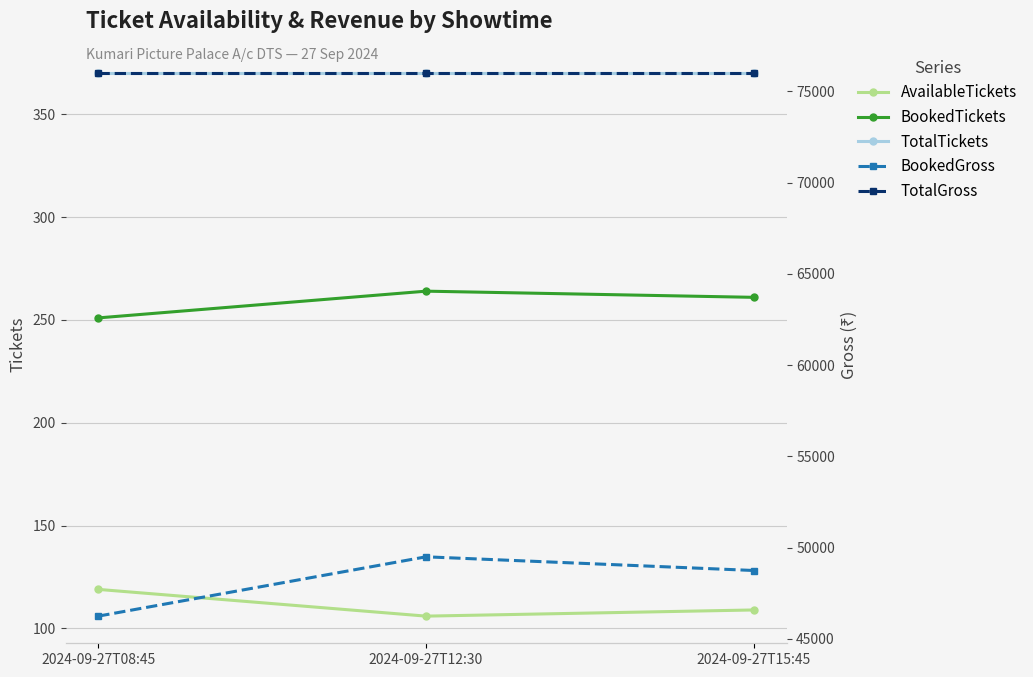

True or false: TotalTickets has a value of 370 at 2024-09-27T12:30.

True